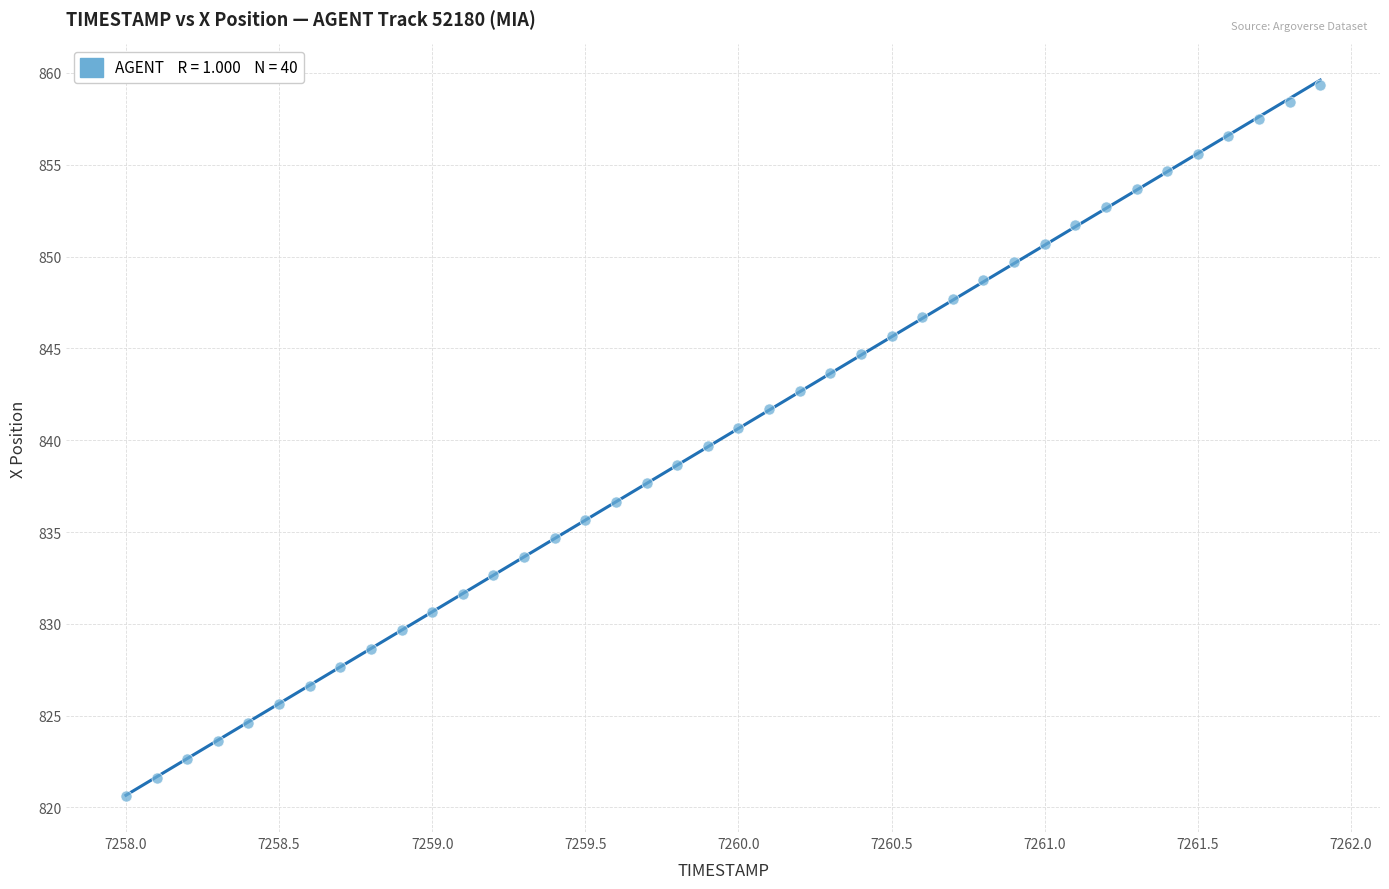

What is the range of Y values (max minus min)?

38.7